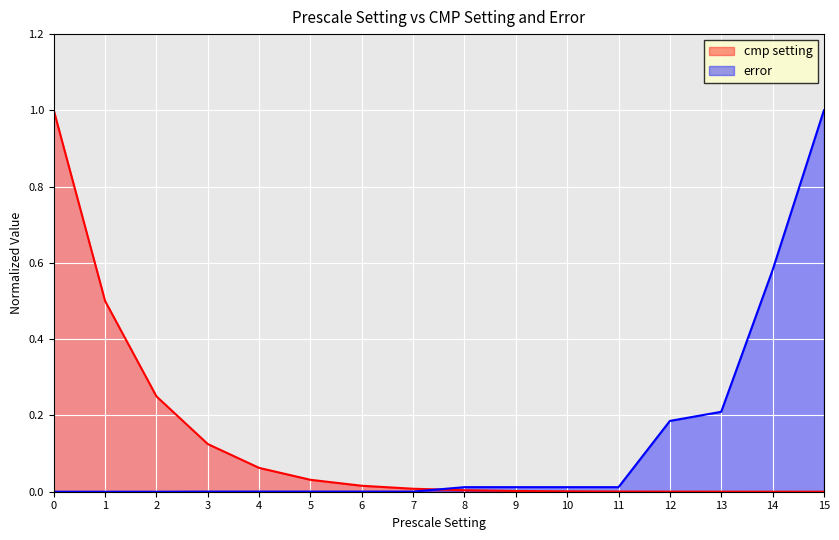

Reading left to right, extract all data points from this chart.

cmp setting: 0=1.0	1=0.5	2=0.2	3=0.1	4=0.1	5=0.0	6=0.0	7=0.0	8=0.0	9=0.0	10=0.0	11=0.0	12=0.0	13=0.0	14=0.0	15=0.0
error: 0=0.0	1=0.0	2=0.0	3=0.0	4=0.0	5=0.0	6=0.0	7=0.0	8=0.0	9=0.0	10=0.0	11=0.0	12=0.2	13=0.2	14=0.6	15=1.0